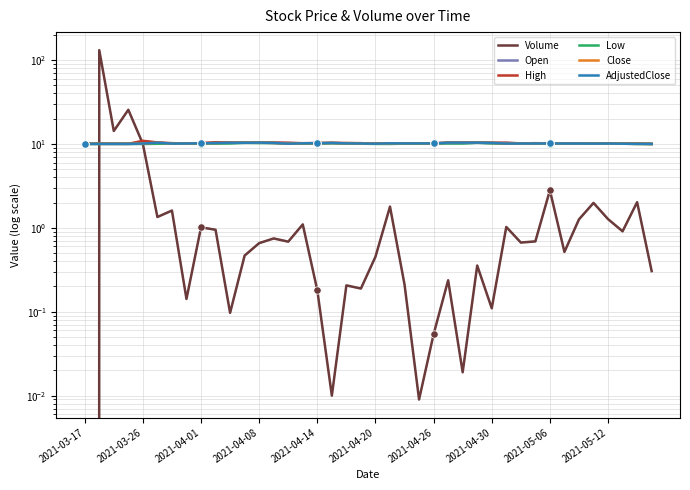

Which series reaches the maximum Y coordinate?

Volume